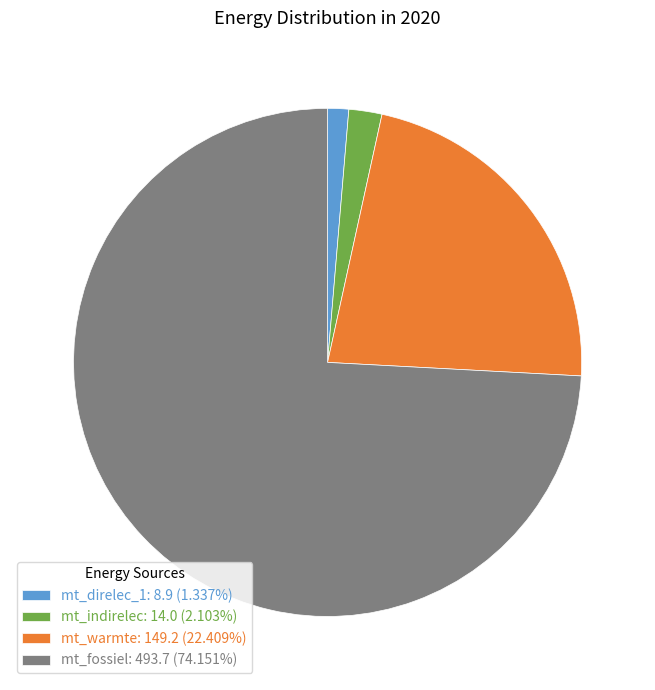

Is the sum of mt_direlec_1: 8.9 (1.337%) and mt_warmte: 149.2 (22.409%) greater than half?

No